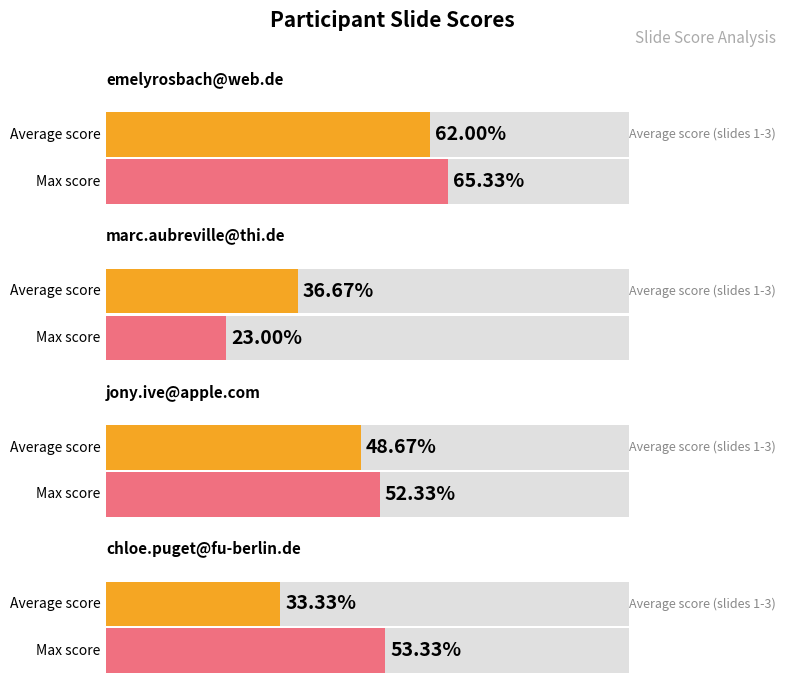

How many groups of bars are there?

4